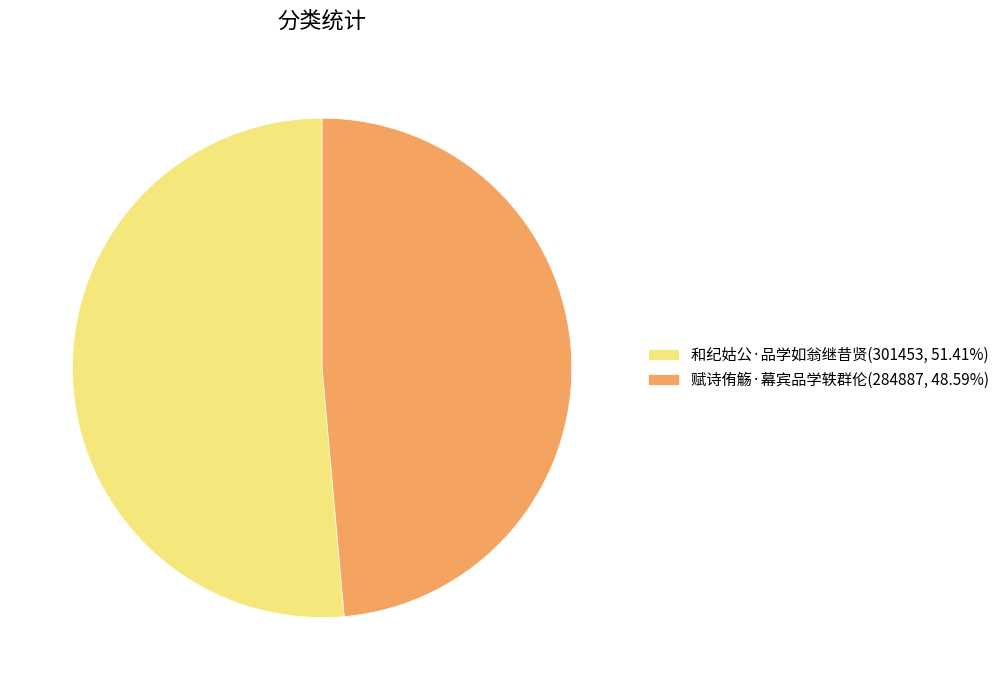

Is there any slice that represents more than half of the pie?

Yes